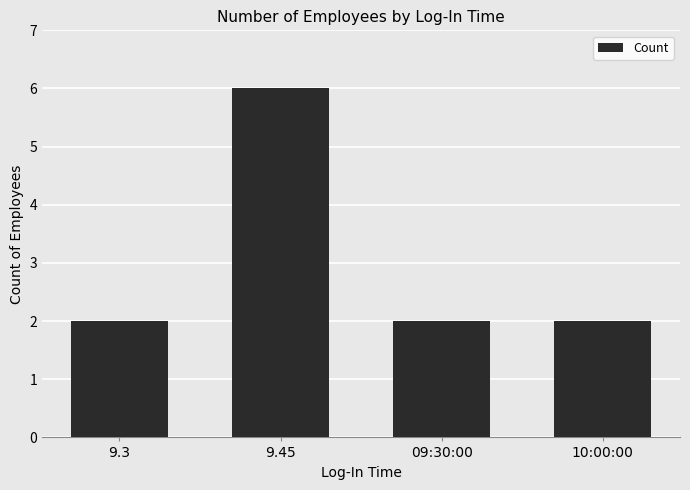

What is the label of the 3rd bar from the left?

09:30:00